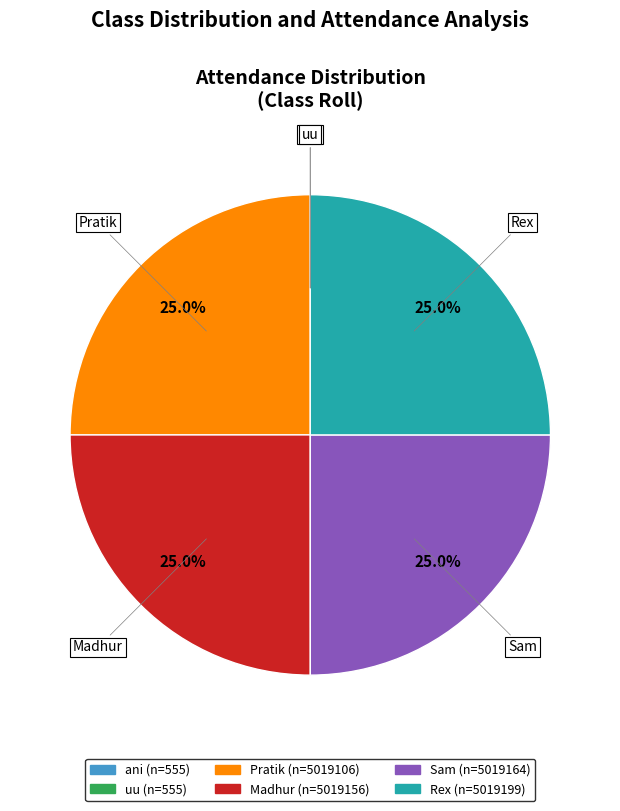

What percentage do Sam and Madhur together represent?

50.0%